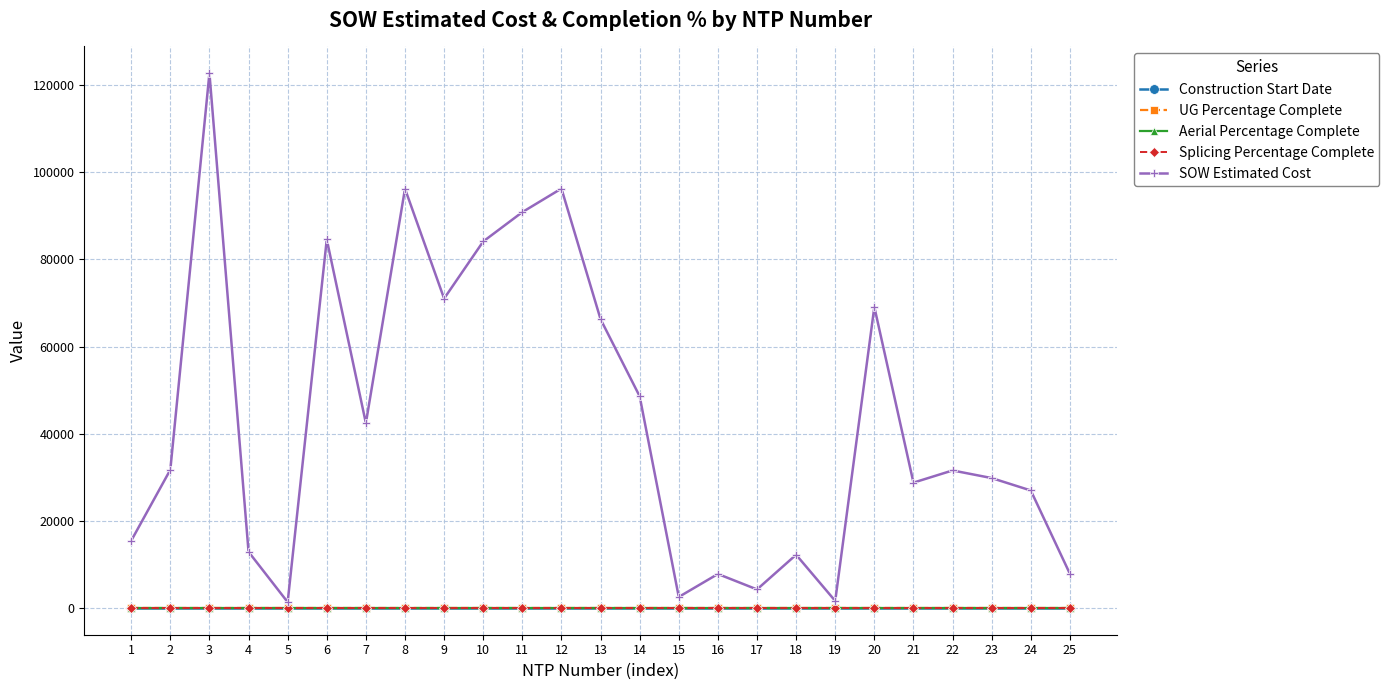

At 6, list the series in order from largest to smallest.

SOW Estimated Cost, Construction Start Date, UG Percentage Complete, Aerial Percentage Complete, Splicing Percentage Complete